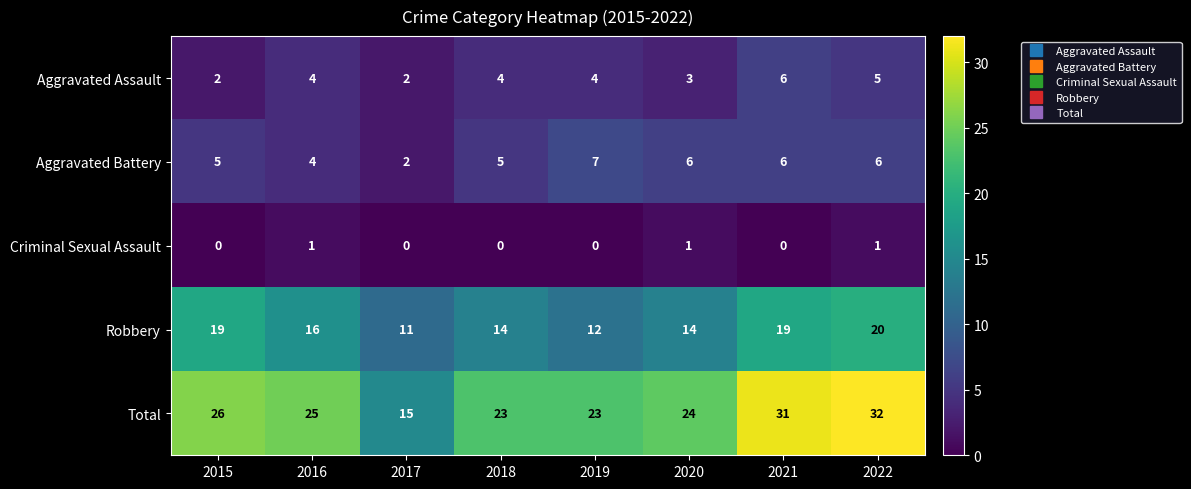

At how many categories does at least one series exceed 8?

8